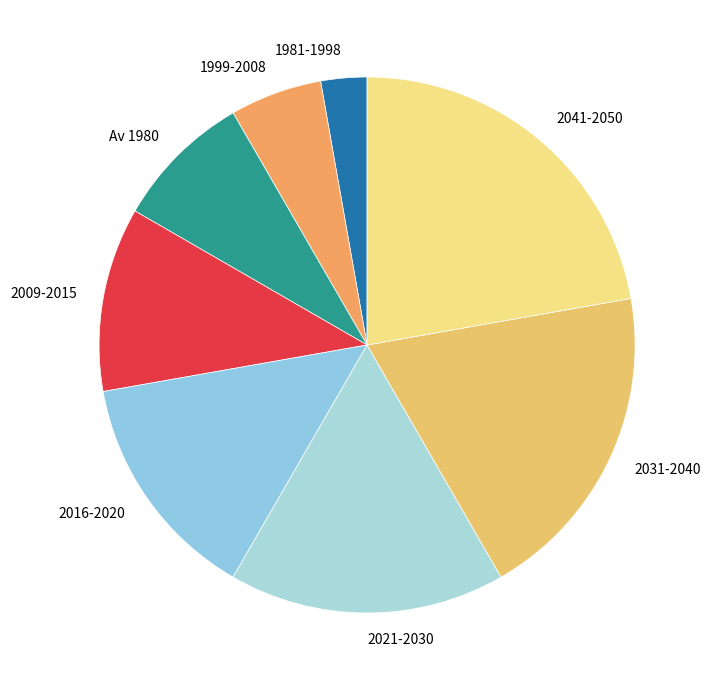

The 2009-2015 slice represents 11% of the pie. True or false?

True